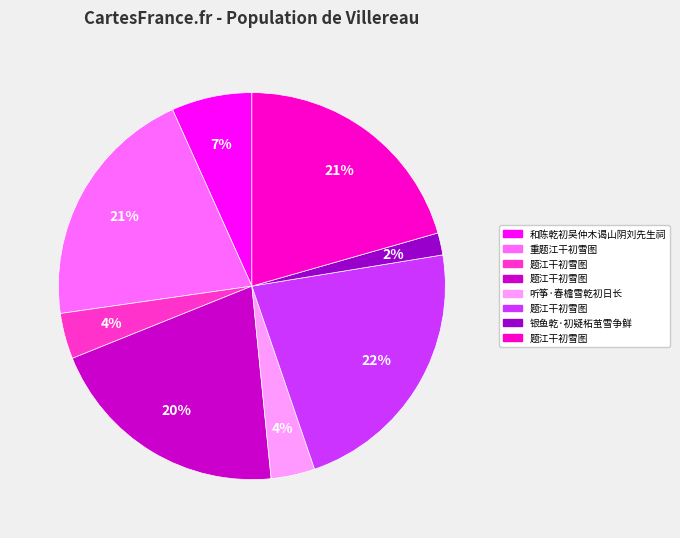

Does any single category account for the majority?

No